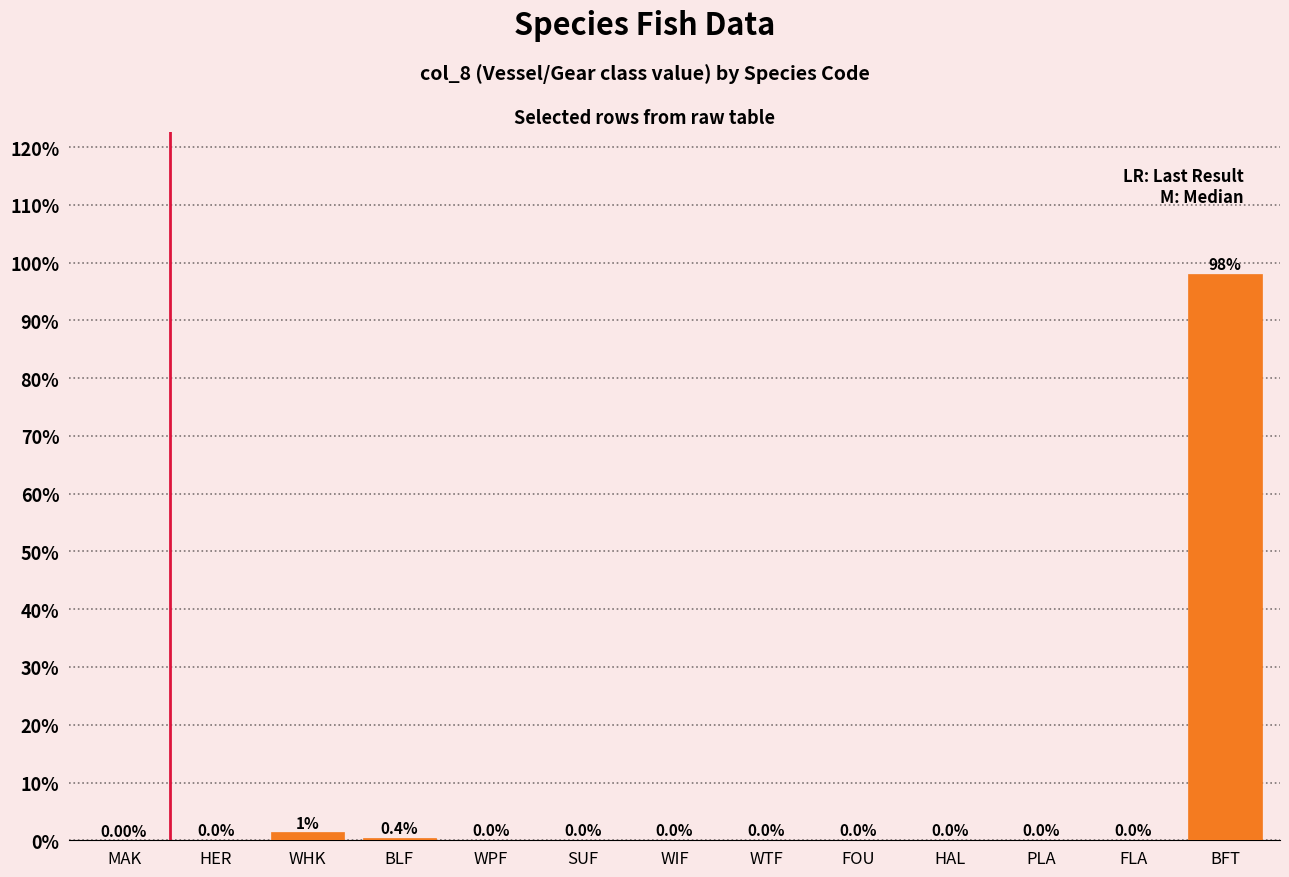

What is the change in value from MAK to BLF?

+0.4